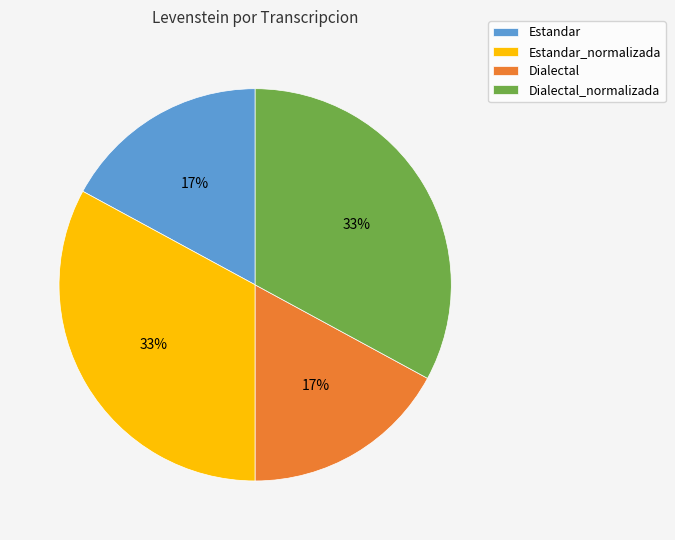

Is there any slice that represents more than half of the pie?

No